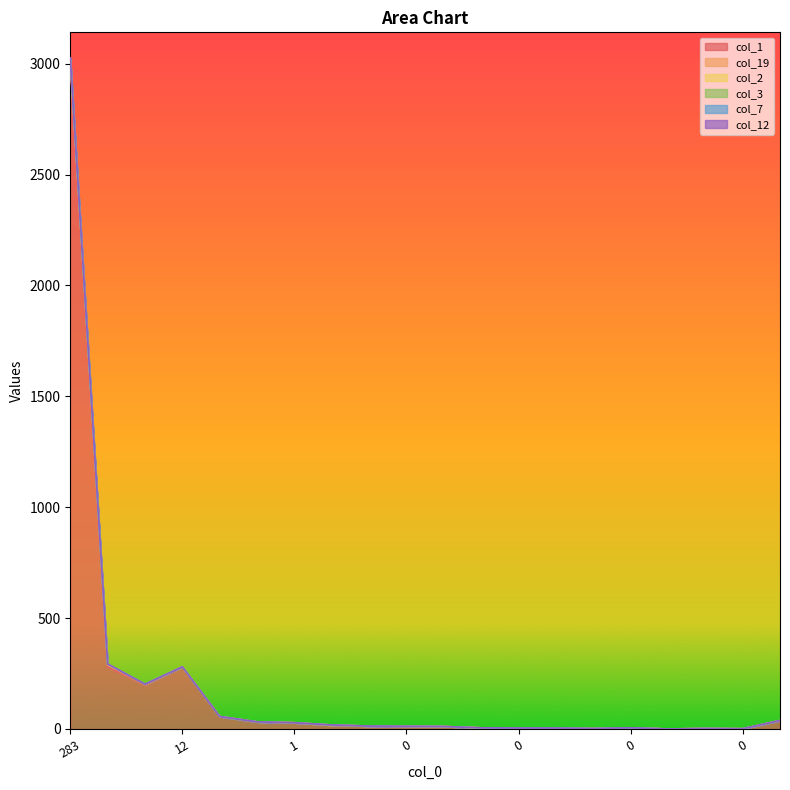

What is the difference between the second highest and minimum values in the col_1 series?

280